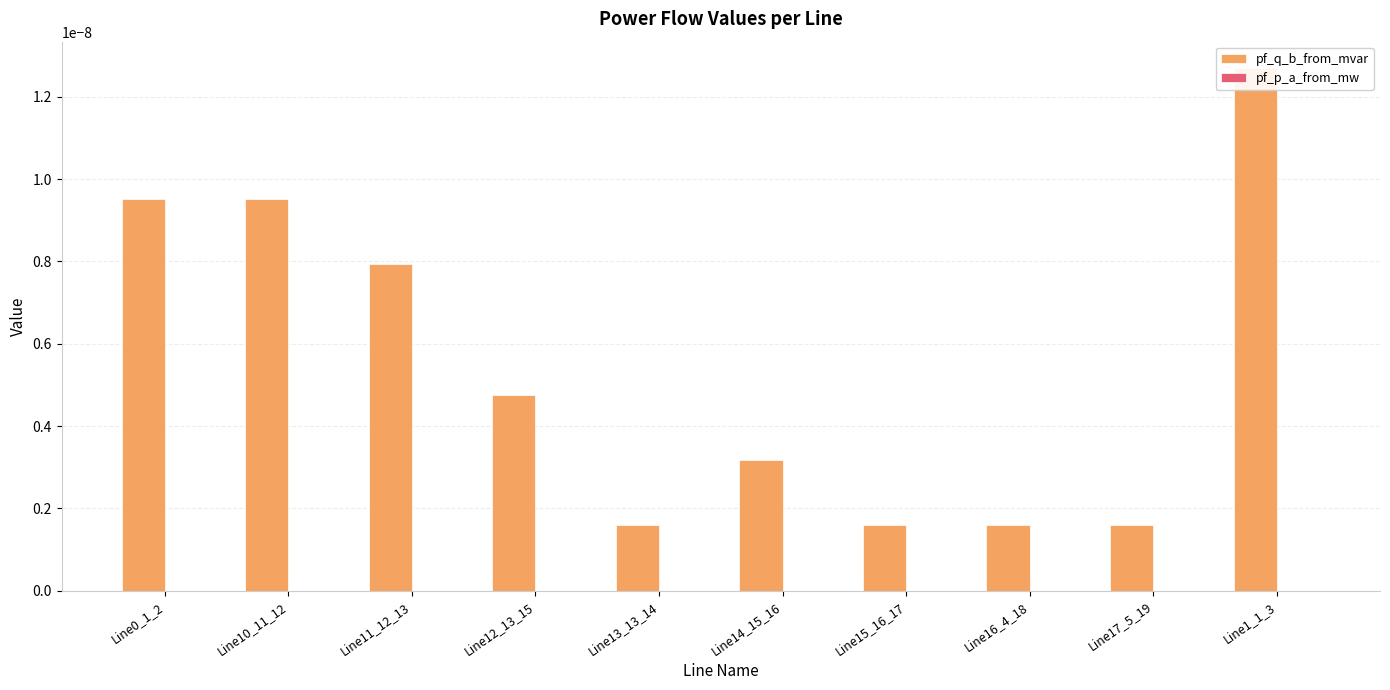

The pf_p_a_from_mw series shows 0.0 at Line12_13_15. True or false?

True